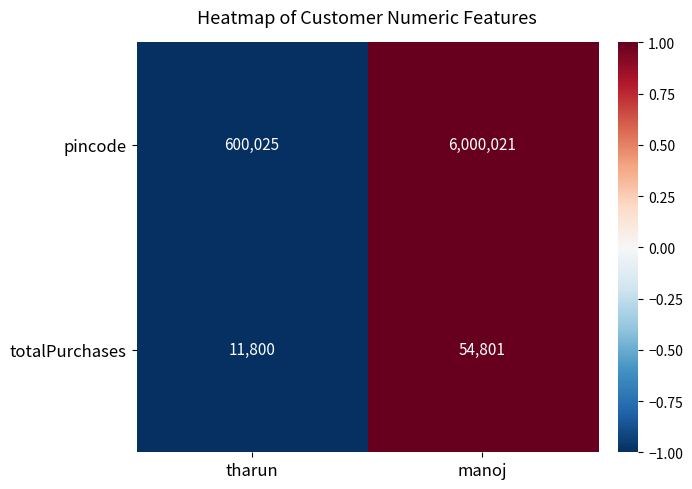

What is the sum of all pincode values?

6600046